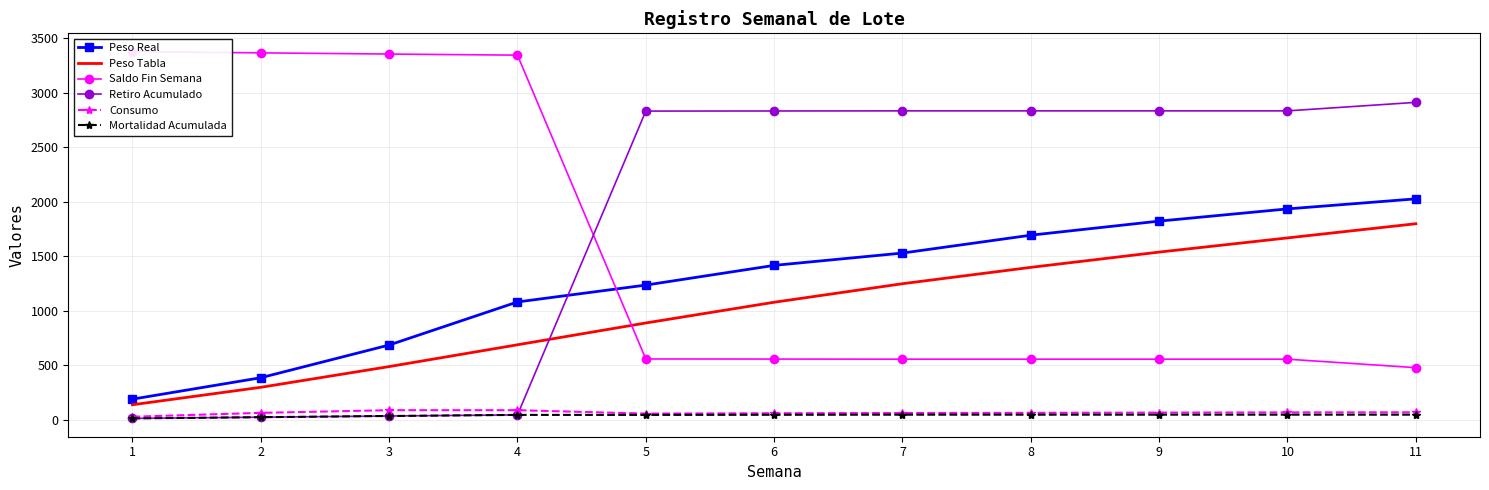

At which category is the sum across all series the highest?

11